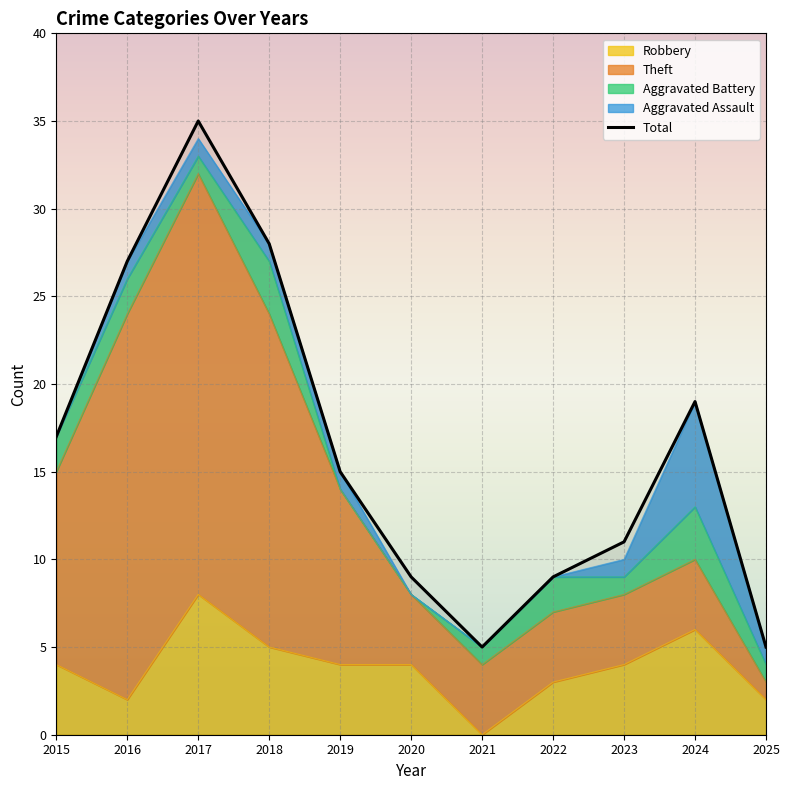

How many values exceed 15?

5